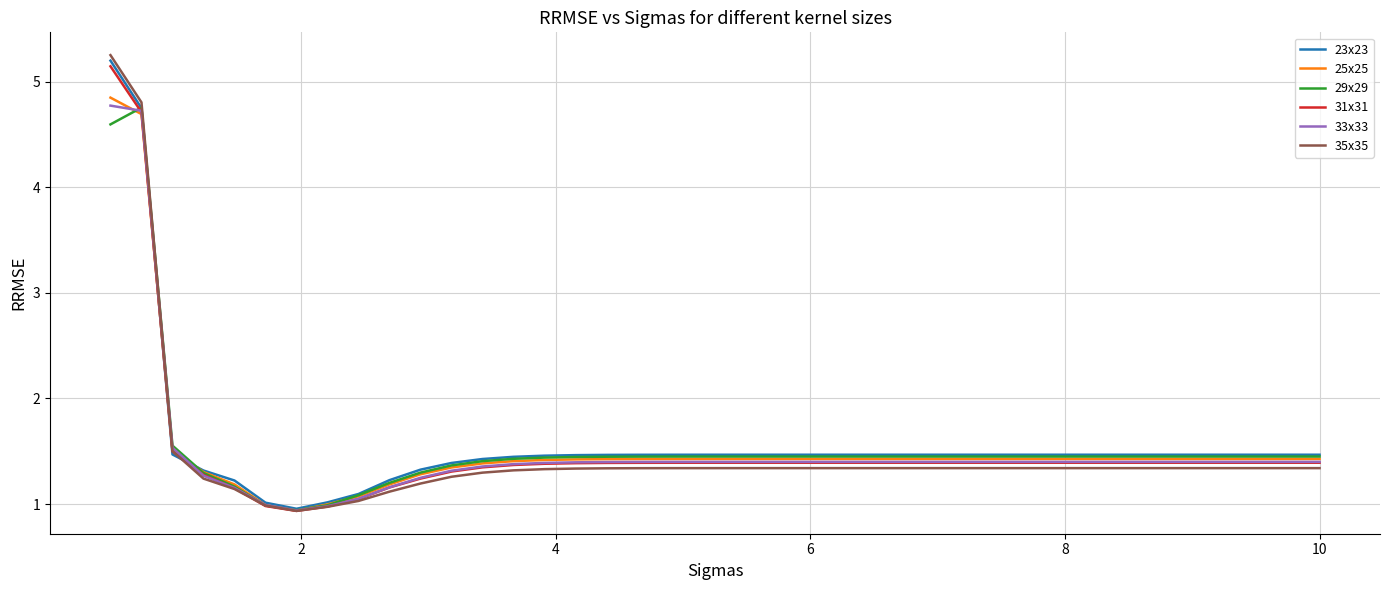

What is the difference between the second highest and minimum values in the 23x23 series?

3.8